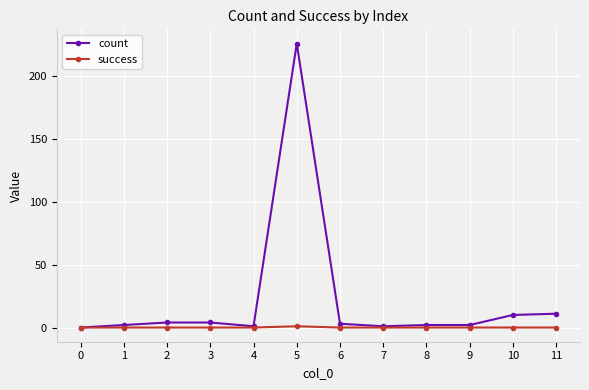

Does the chart have visible grid lines?

Yes